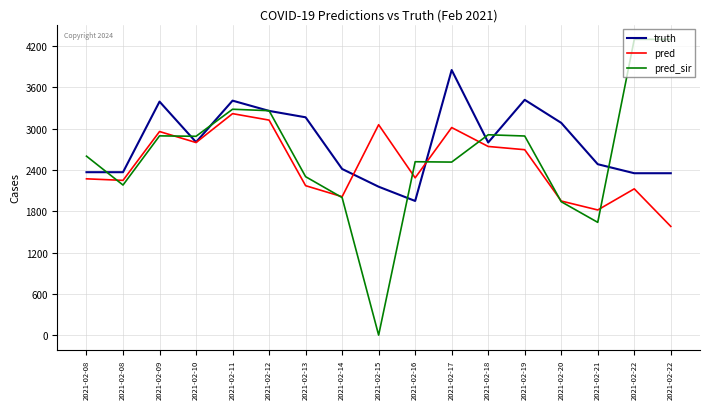

What are all the series names shown in the legend?

truth, pred, pred_sir